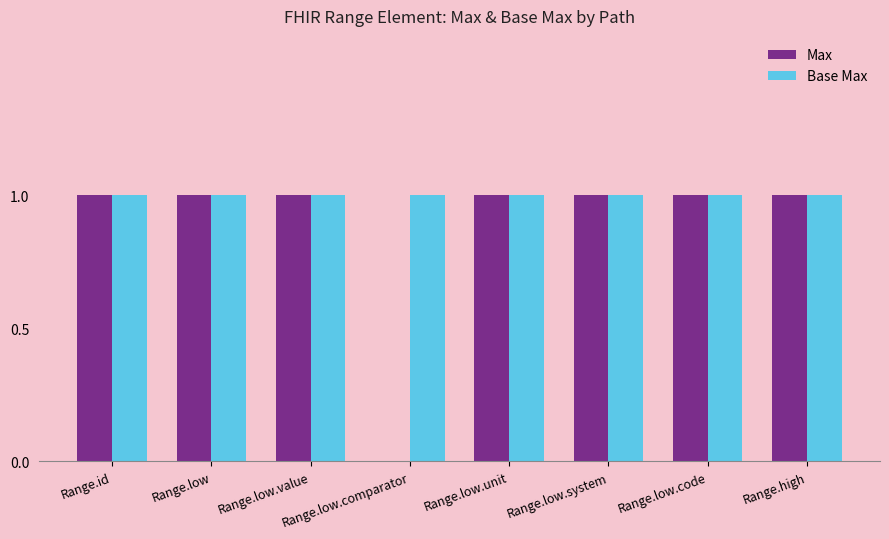

Which series has the largest total across all categories?

Base Max